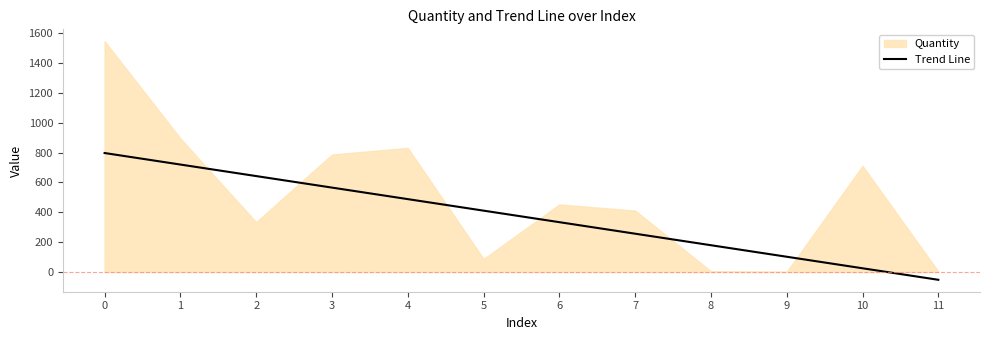

Approximately how many times larger is the value at 0 compared to 8?

4.4